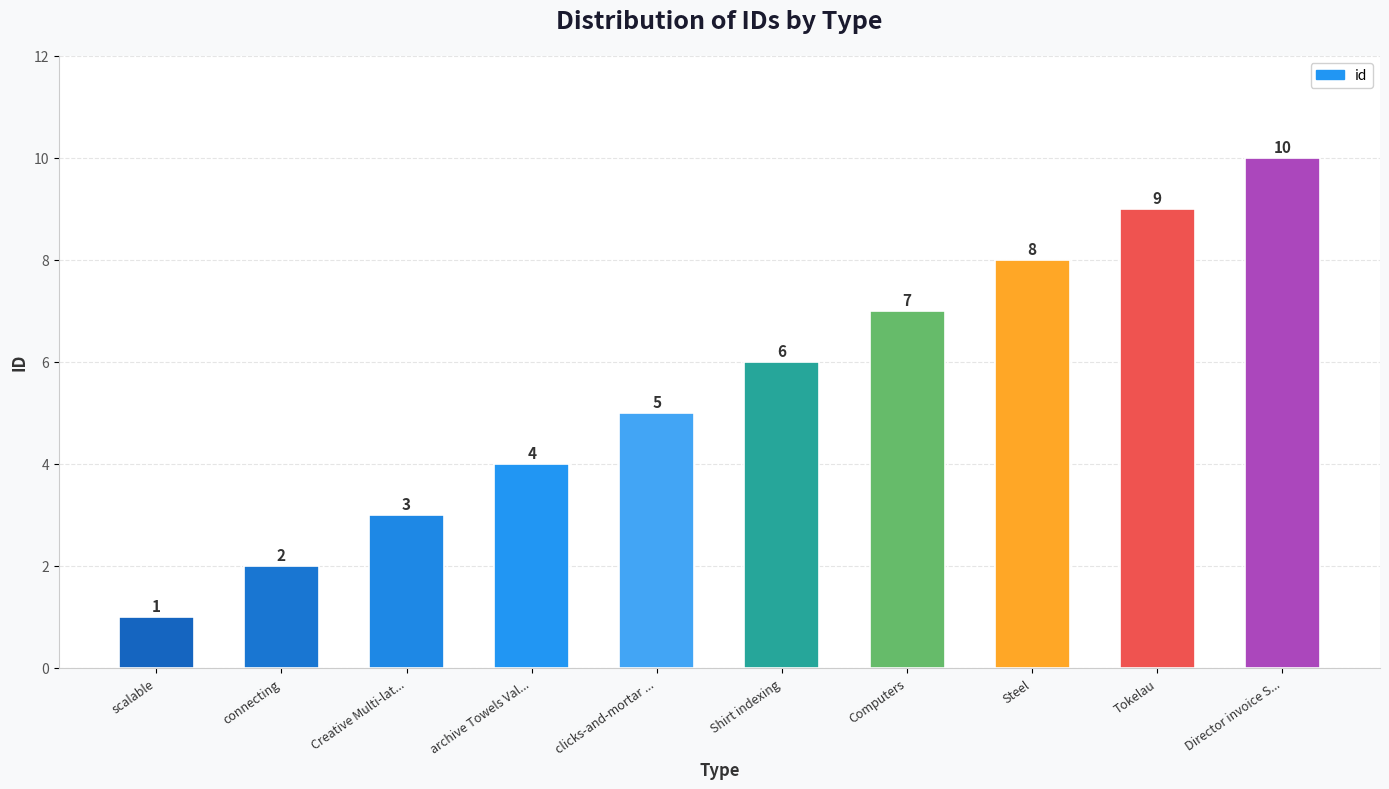

What is the change in value from archive Towels Val... to Shirt indexing?

+2